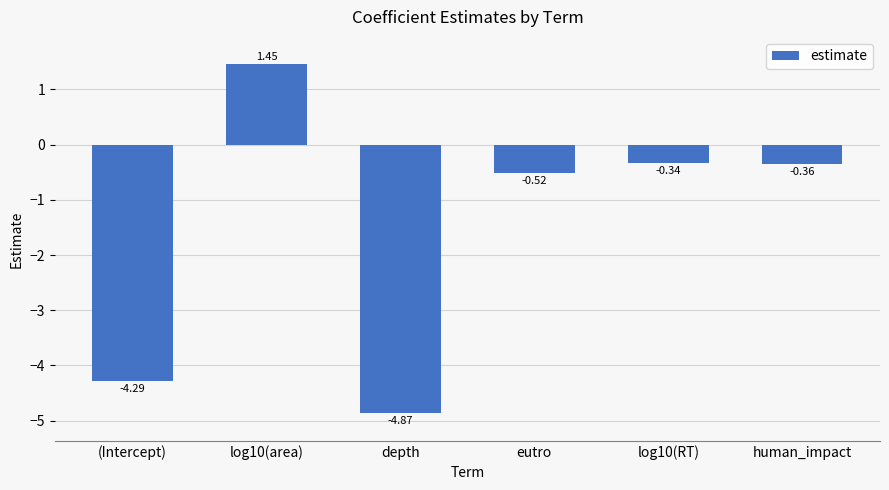

List the labels in order of value, smallest first.

depth, (Intercept), eutro, human_impact, log10(RT), log10(area)